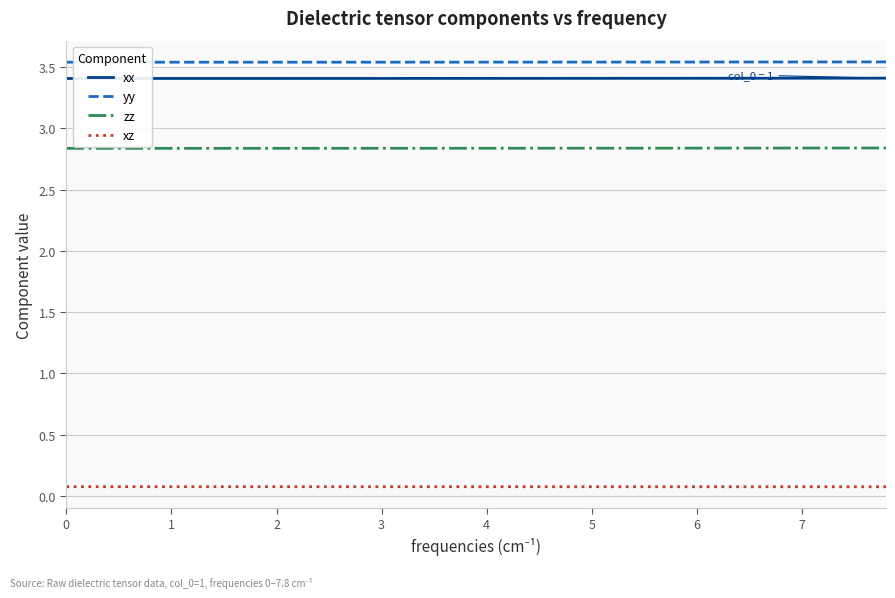

True or false: xx and zz cross at least once.

False